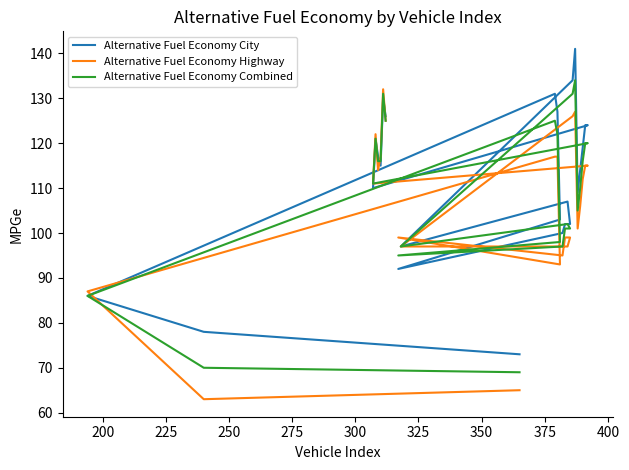

How many lines are shown in the chart?

3